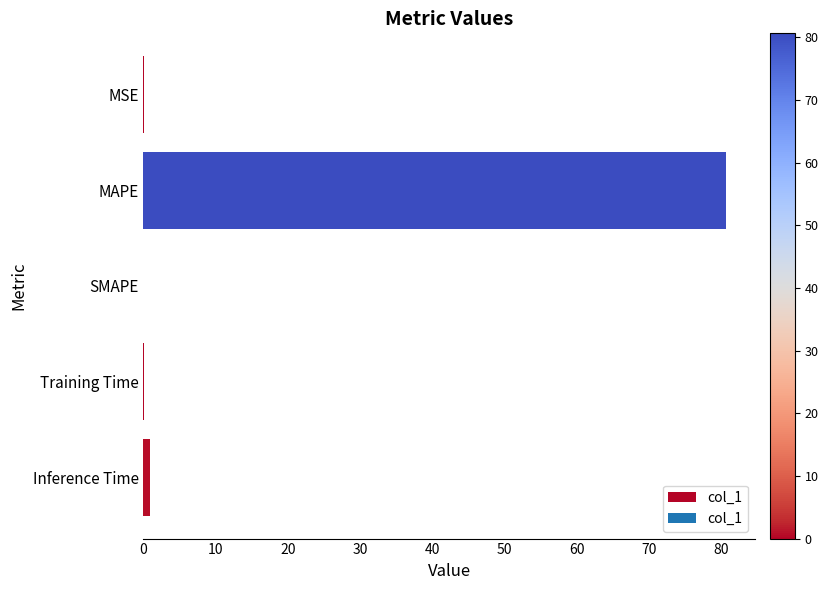

What is the maximum value shown in the chart?

80.6